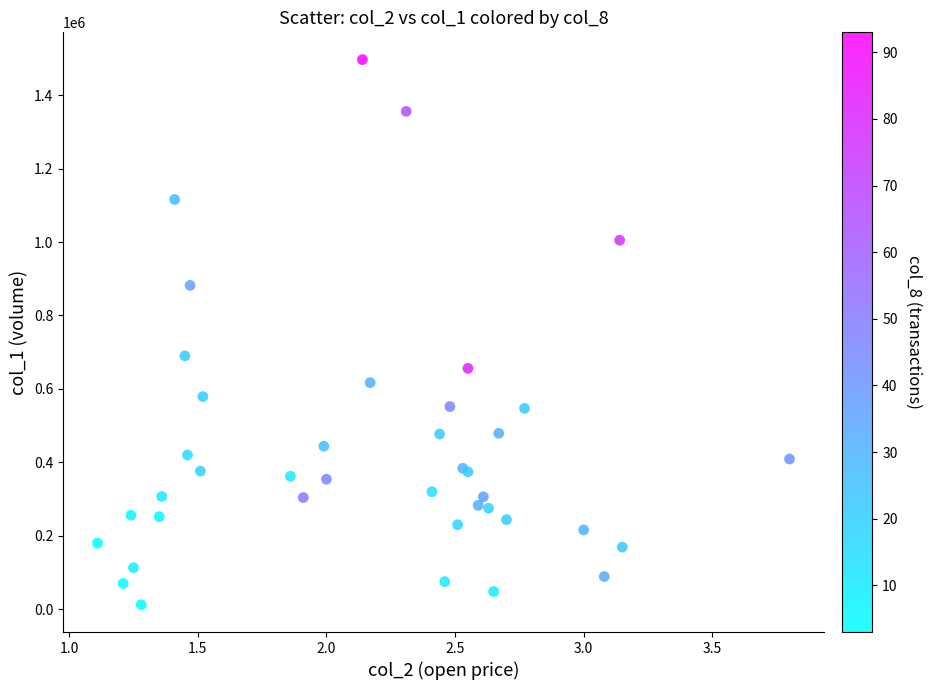

What Y value in the scatter plot is closest to 754500?

690000